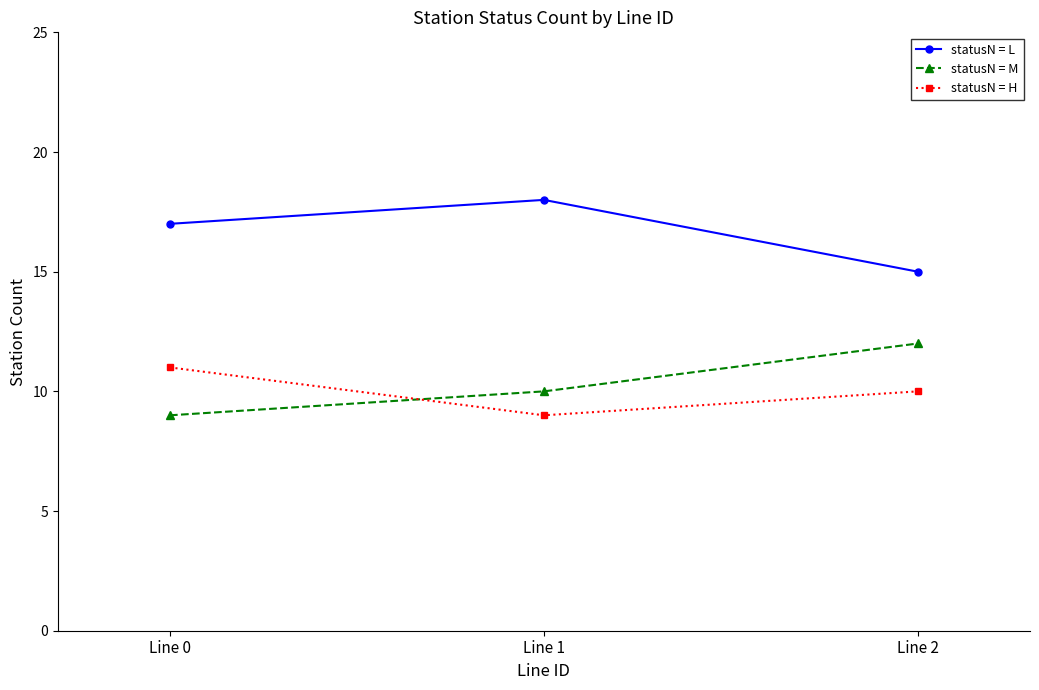

What is the value of the statusN = L point at the 3rd from the left?

15